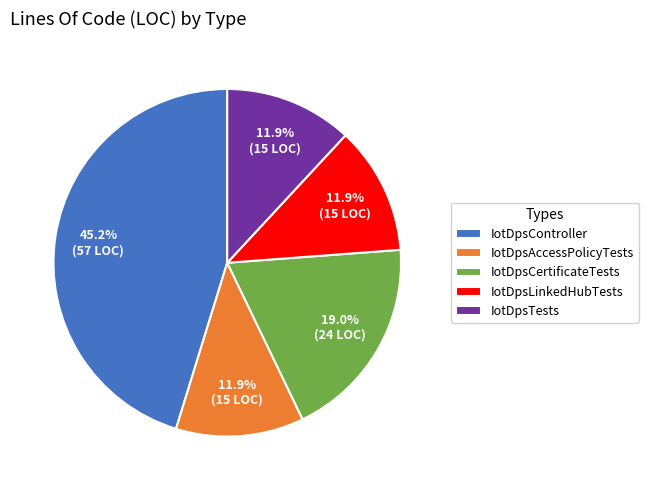

To the nearest percent, what is the average slice percentage?

20%